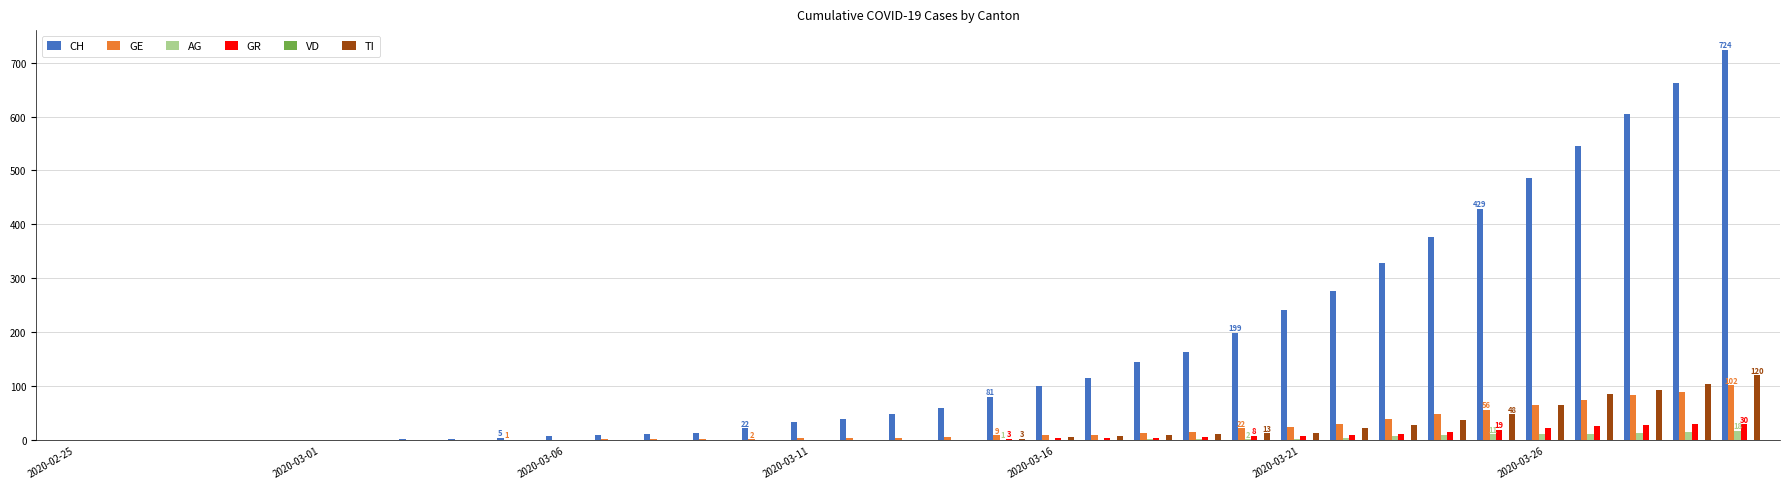

Which series has the largest total across all categories?

CH